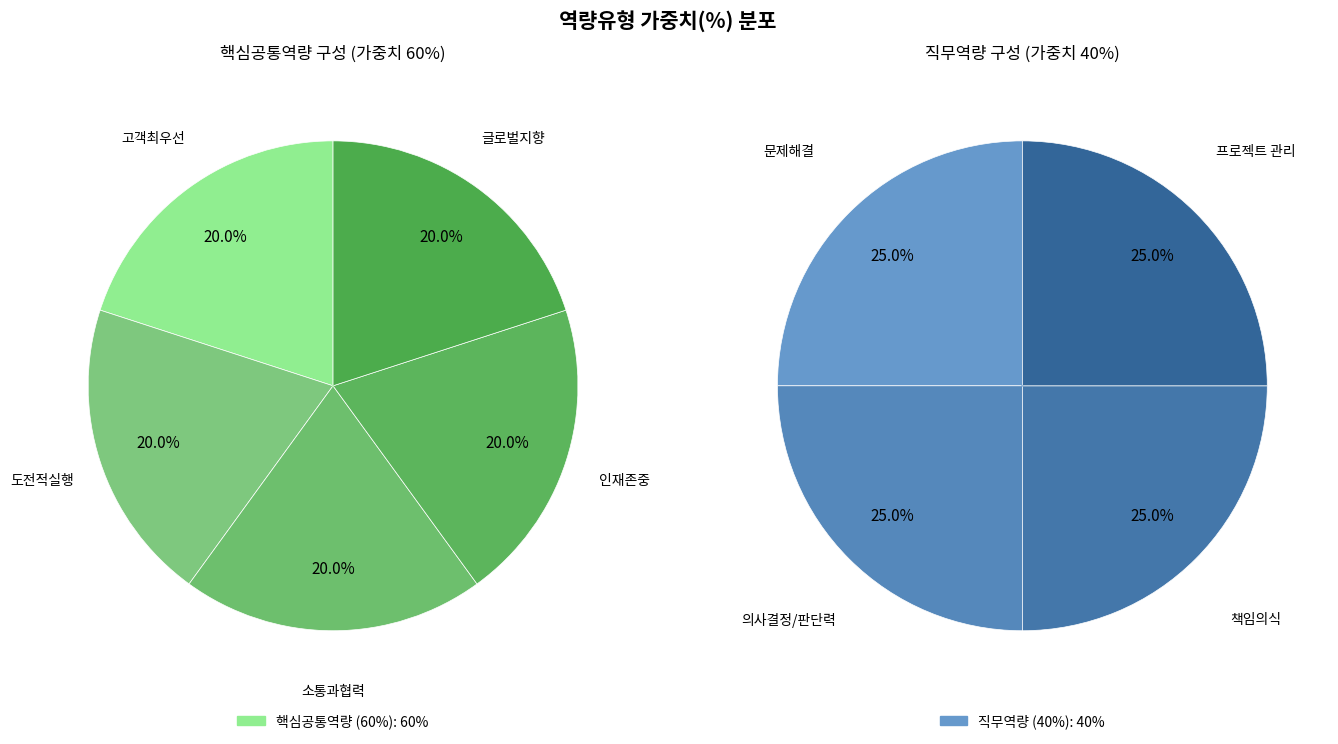

Approximately how many times larger is the value at 직무역량 compared to 핵심공통역량?

0.7